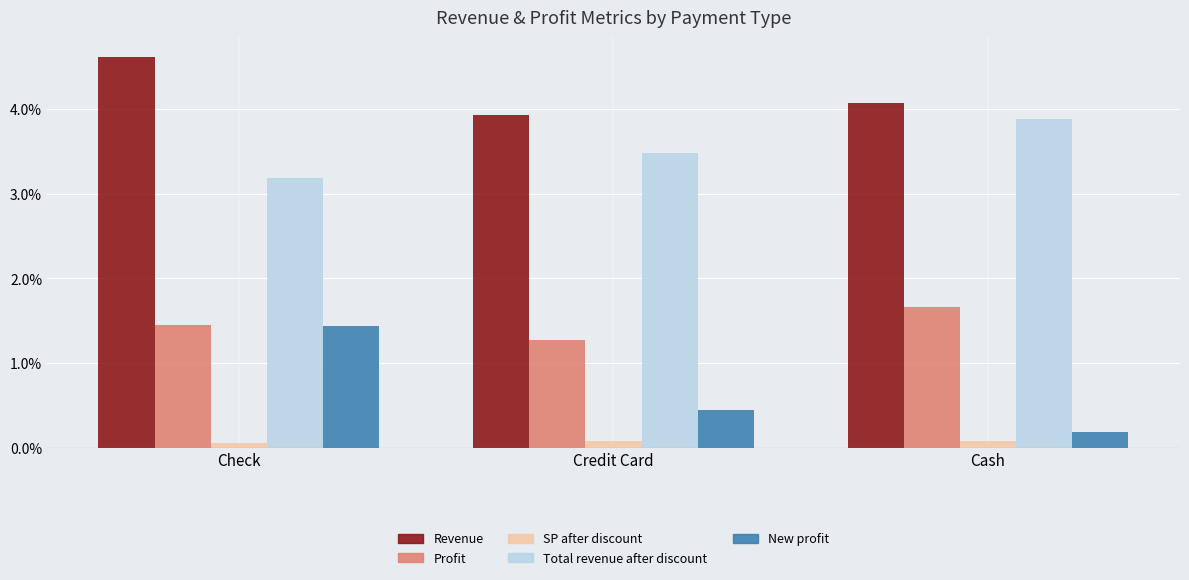

The Revenue series shows 4.6 at Check. True or false?

True